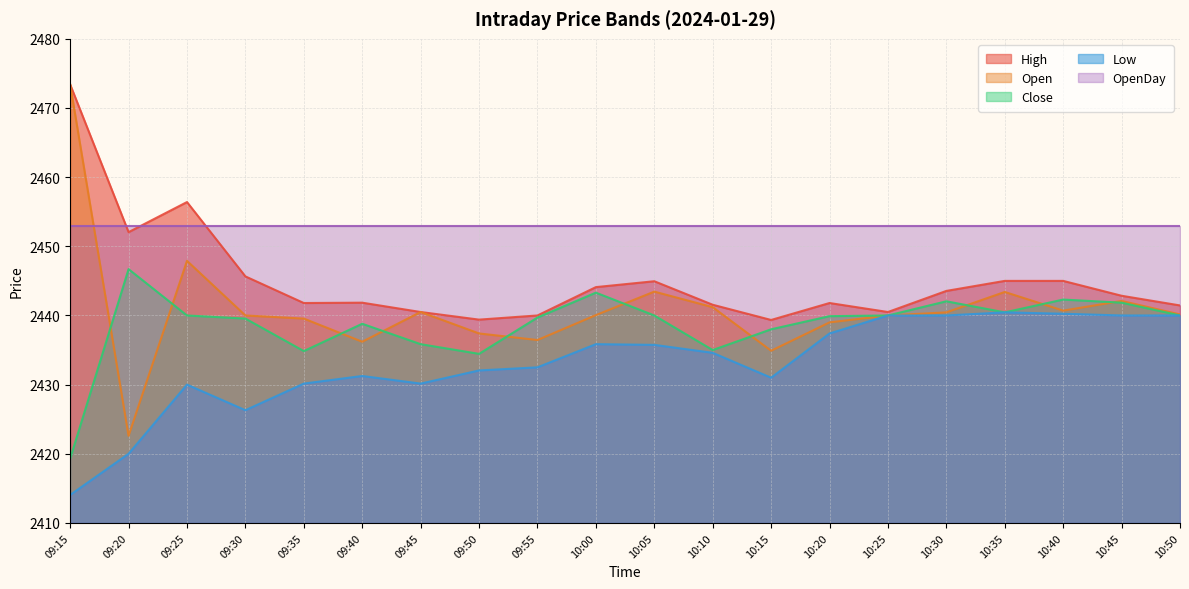

The value of Low at 09:20 is 1234.9. True or false?

False